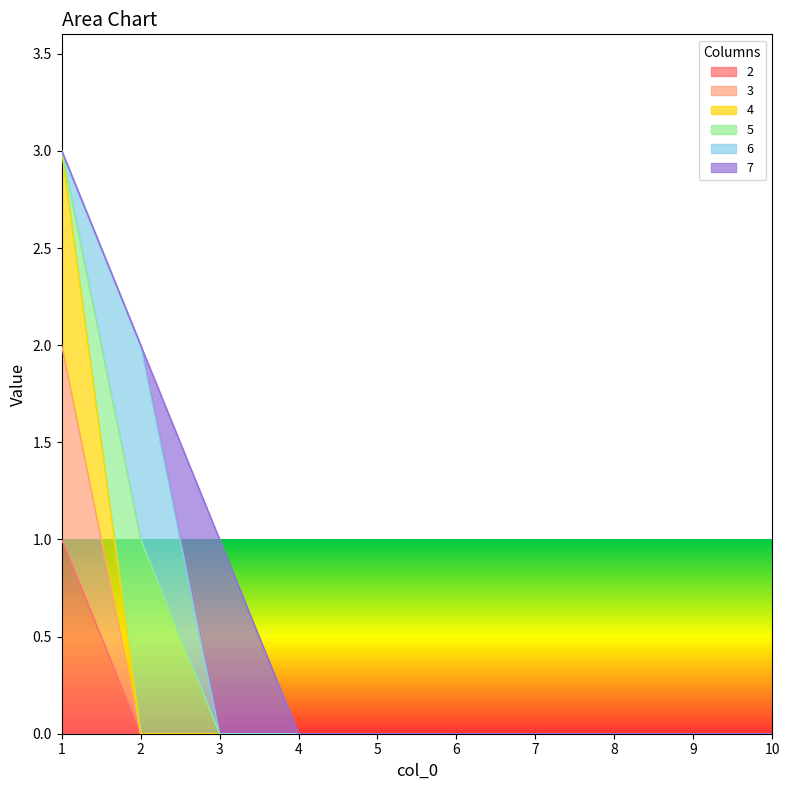

Is the value of 2 at 5 greater than the value of 4 at 5?

No